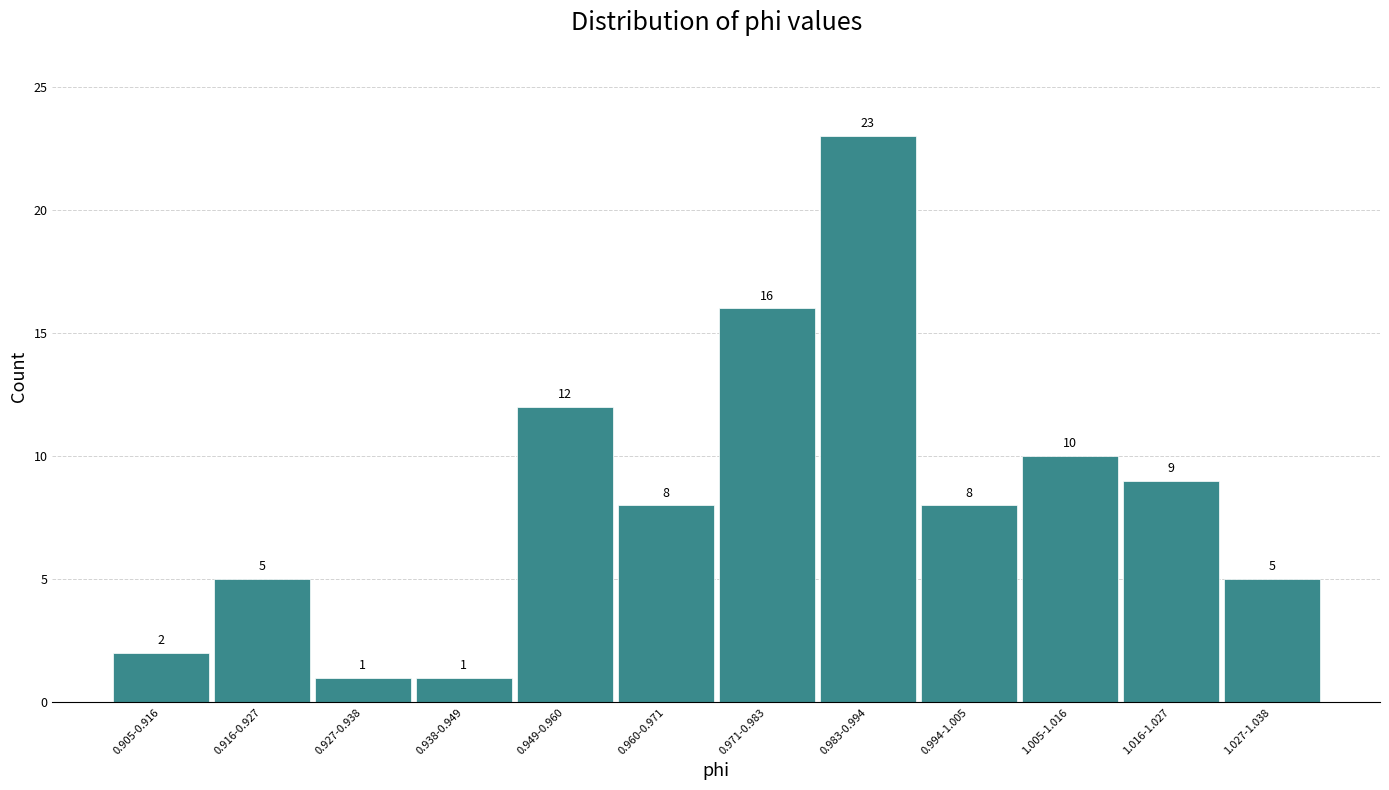

Reading right to left, list all the values displayed in this chart.

5	9	10	8	23	16	8	12	1	1	5	2